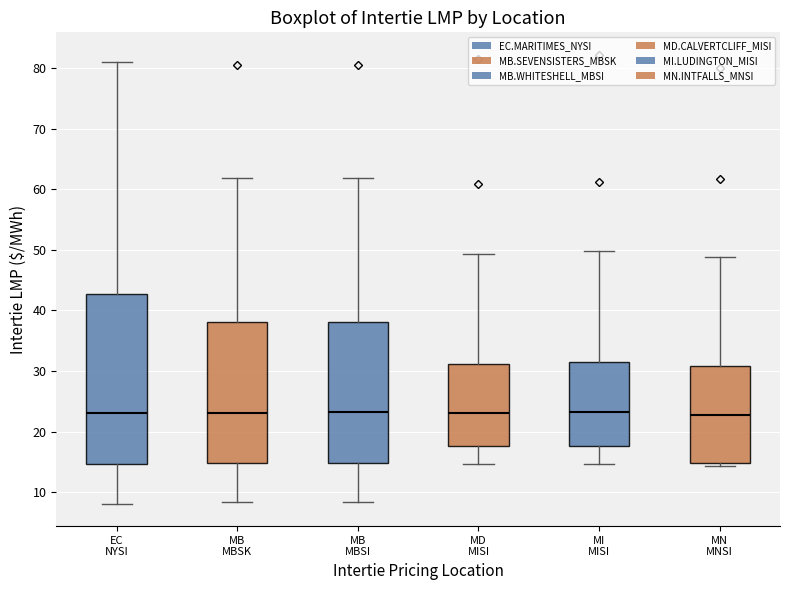

Reading left to right, read every box against the y-axis: the position of its median line, the range the box covers, and the ends of its whiskers. The values are not printed on the chart, so give them approximately, as read against the axis.

EC NYSI: median 23, box 15 to 43, whiskers 8 to 81
MB MBSK: median 23, box 15 to 38, whiskers 8 to 62
MB MBSI: median 23, box 15 to 38, whiskers 8 to 62
MD MISI: median 23, box 18 to 31, whiskers 15 to 49
MI MISI: median 23, box 18 to 32, whiskers 15 to 50
MN MNSI: median 23, box 15 to 31, whiskers 14 to 49